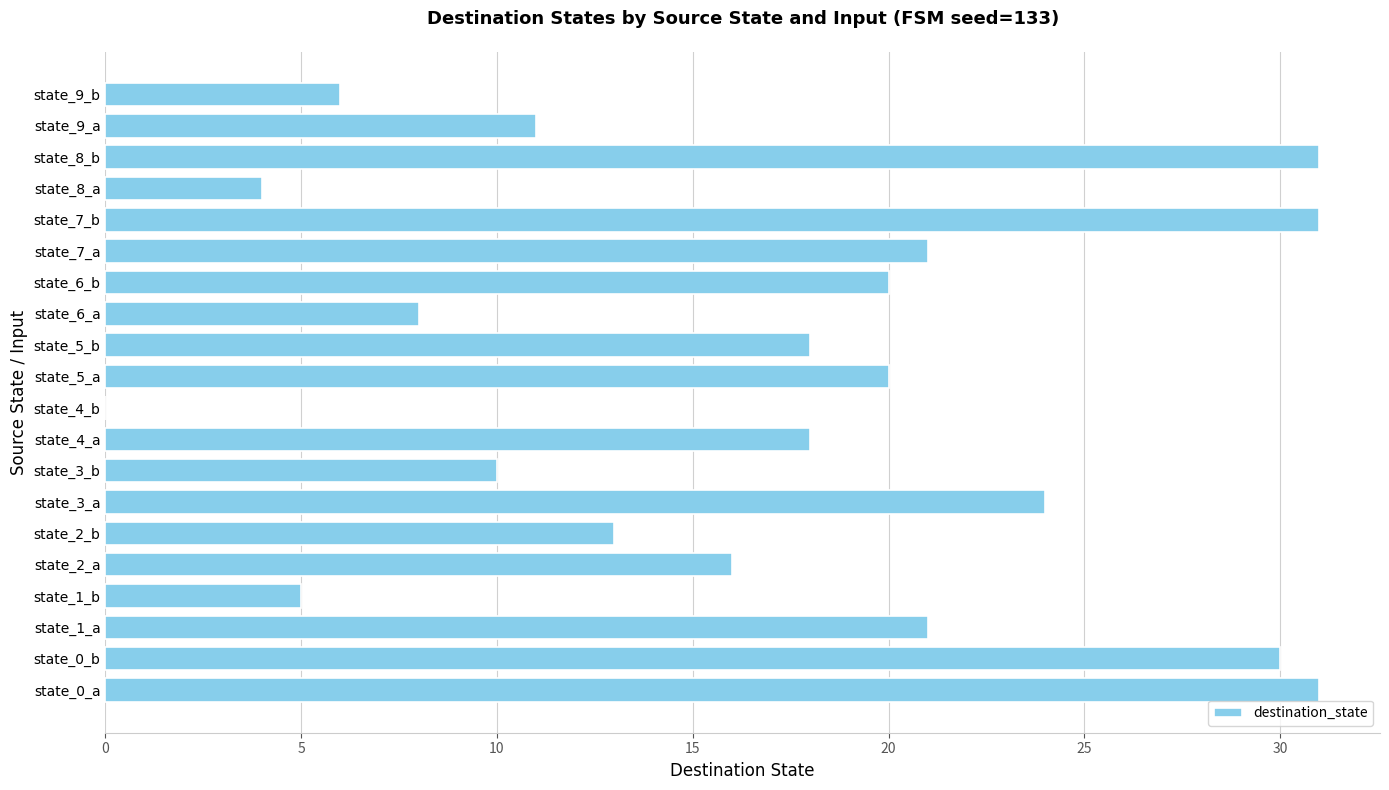

What is the sum of all values?

338